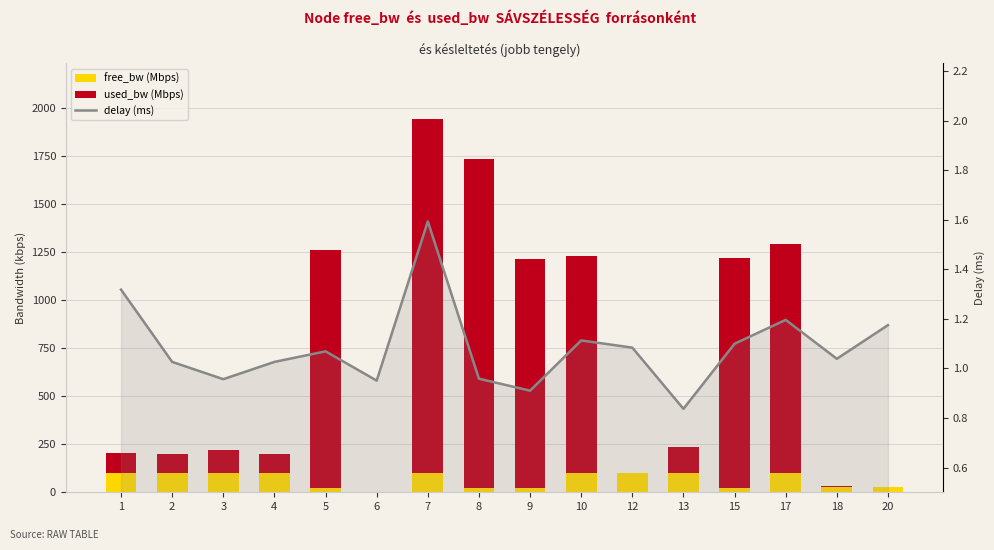

What is the difference between the maximum and minimum values in the delay series?

0.8